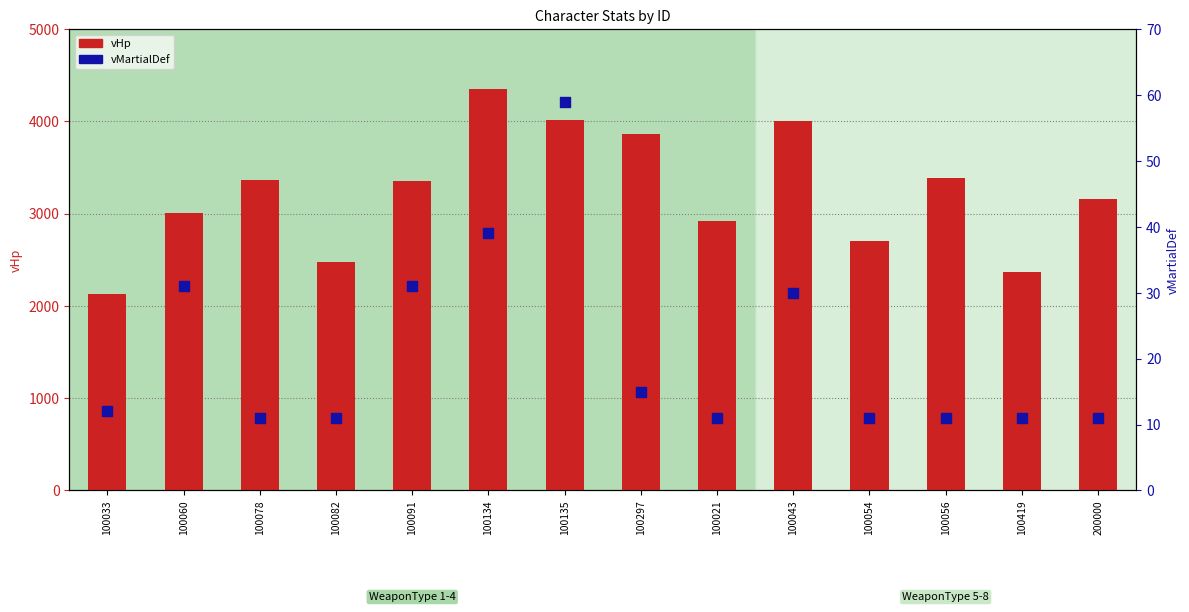

Which series has the largest total across all categories?

vHp